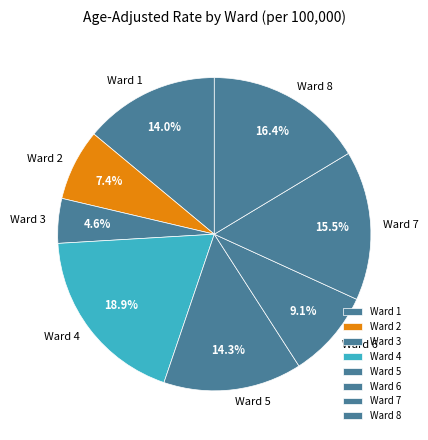

How many segments does this pie chart have?

8